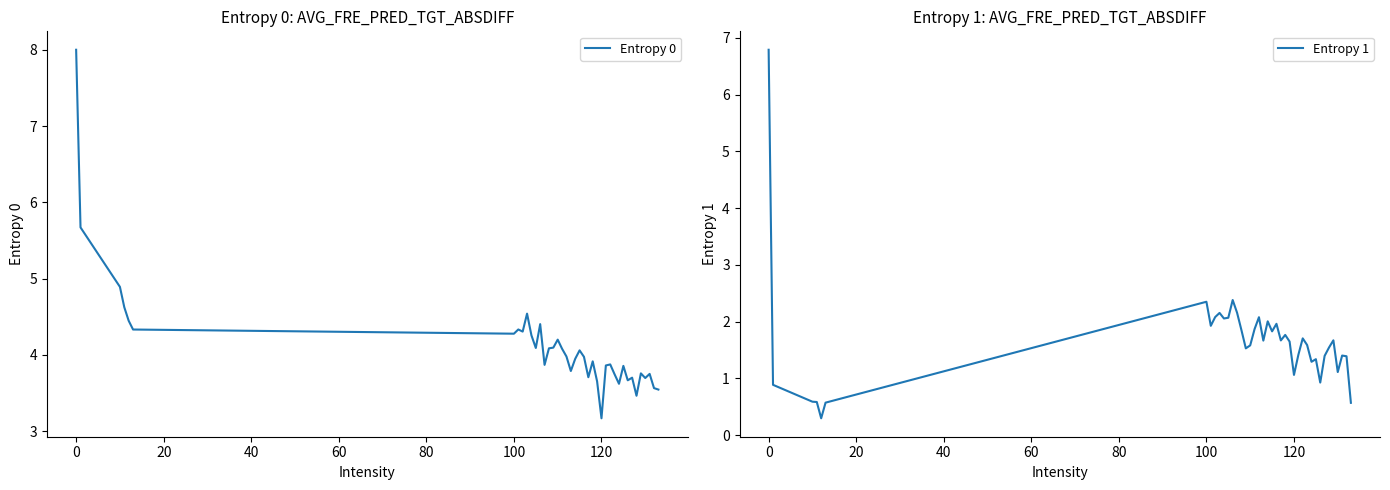

Rank the series by their average value, from highest to lowest.

Entropy 0, Entropy 1